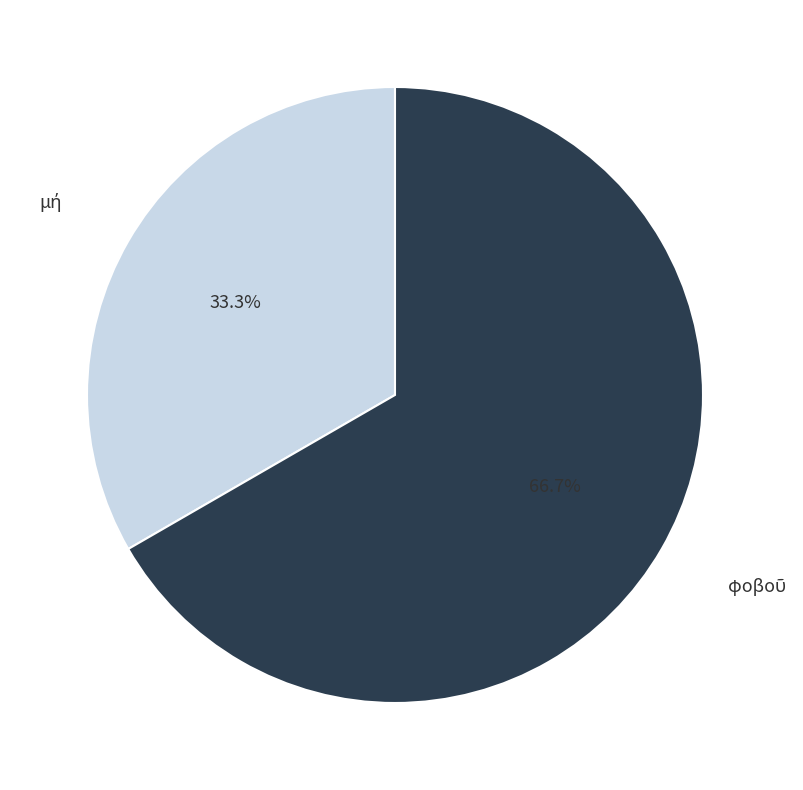

Is there any slice that represents more than half of the pie?

Yes